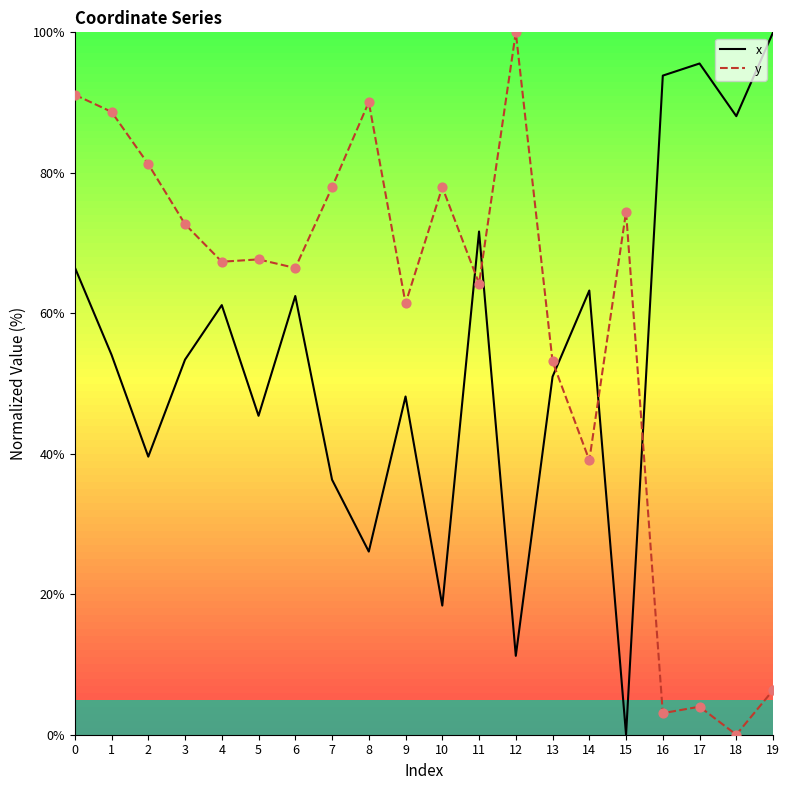

What is the total value across all series at 11?

135.9